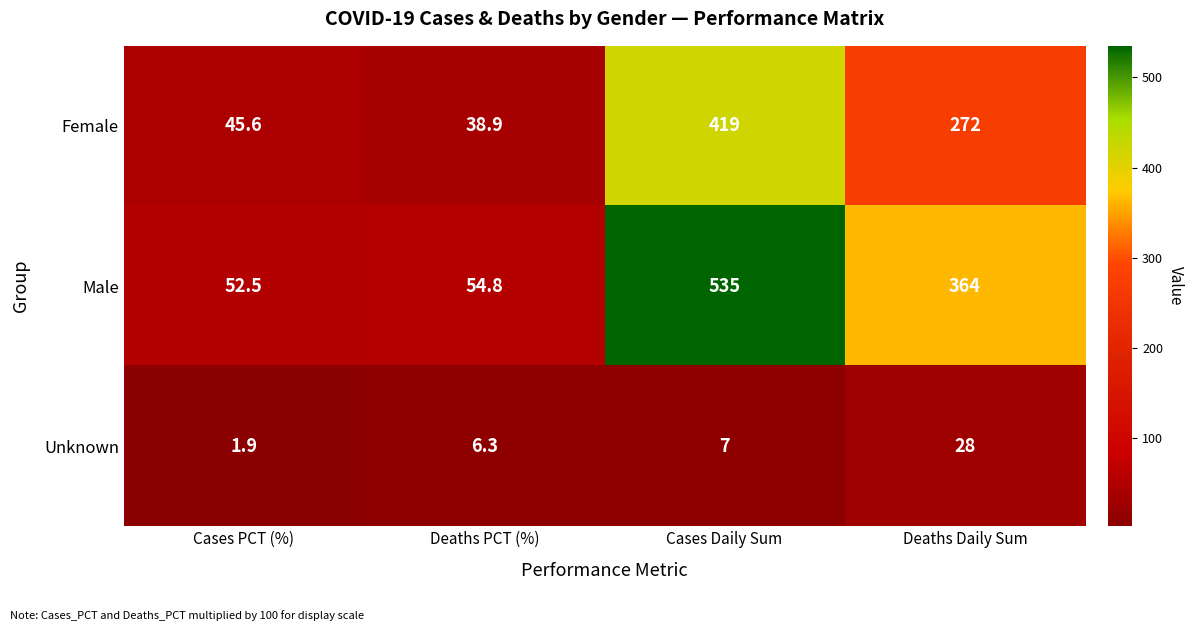

Rank the series by their average value, from highest to lowest.

Male, Female, Unknown